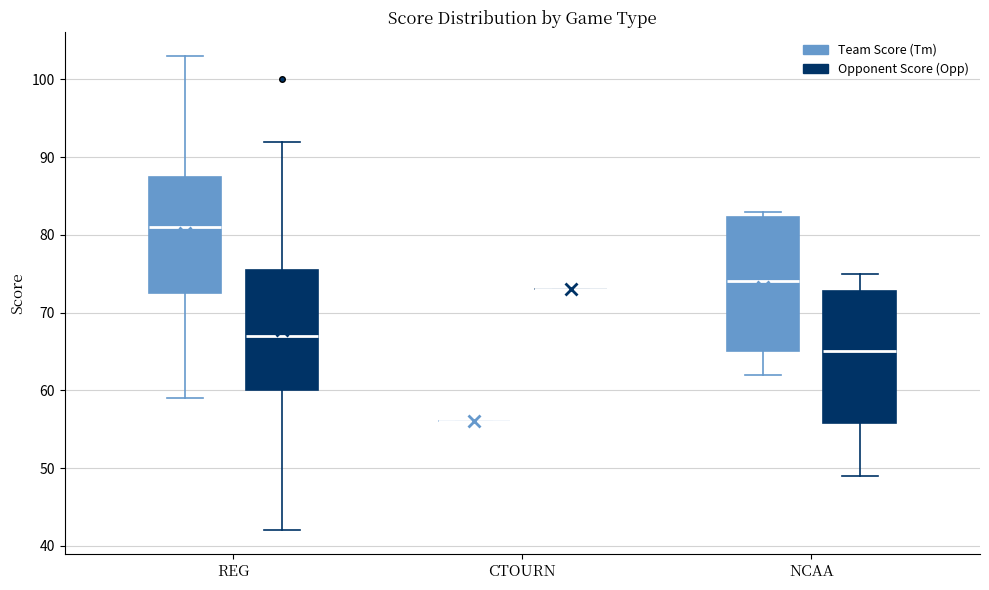

Reading left to right, read every box against the y-axis: the position of its median line, the range the box covers, and the ends of its whiskers. The values are not printed on the chart, so give them approximately, as read against the axis.

REG (Team Score (Tm)): median 81, box 73 to 88, whiskers 59 to 103
REG (Opponent Score (Opp)): median 67, box 60 to 76, whiskers 42 to 92
CTOURN (Team Score (Tm)): box collapsed to a line at 56, whiskers 56 to 56
CTOURN (Opponent Score (Opp)): box collapsed to a line at 73, whiskers 73 to 73
NCAA (Team Score (Tm)): median 74, box 65 to 82, whiskers 62 to 83
NCAA (Opponent Score (Opp)): median 65, box 56 to 73, whiskers 49 to 75